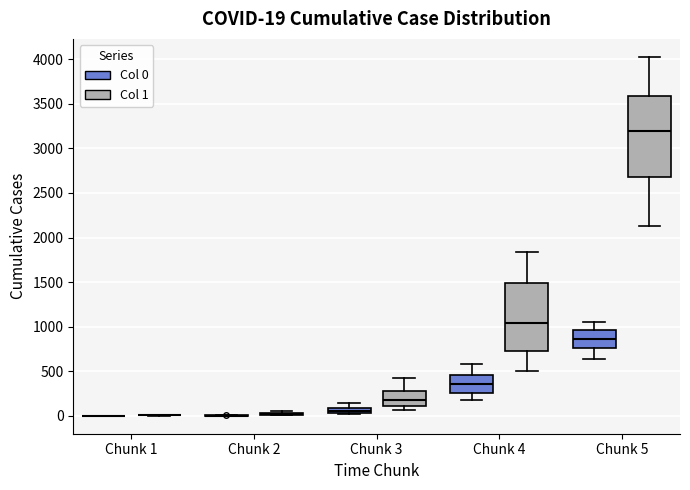

Comparing the boxes themselves (not the whiskers), which one is the tallest?

Chunk 5 (Col 1)